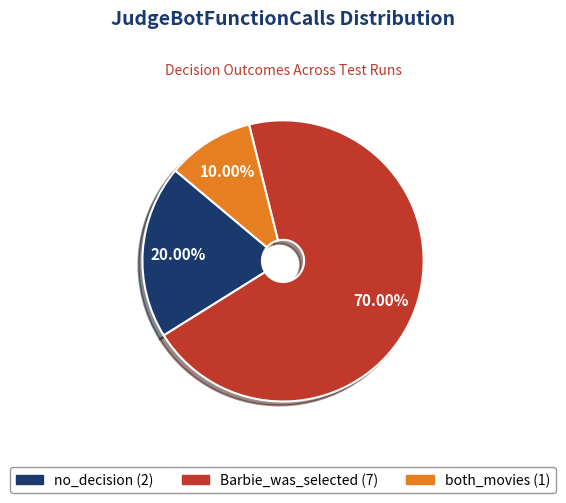

How many segments does this pie chart have?

3